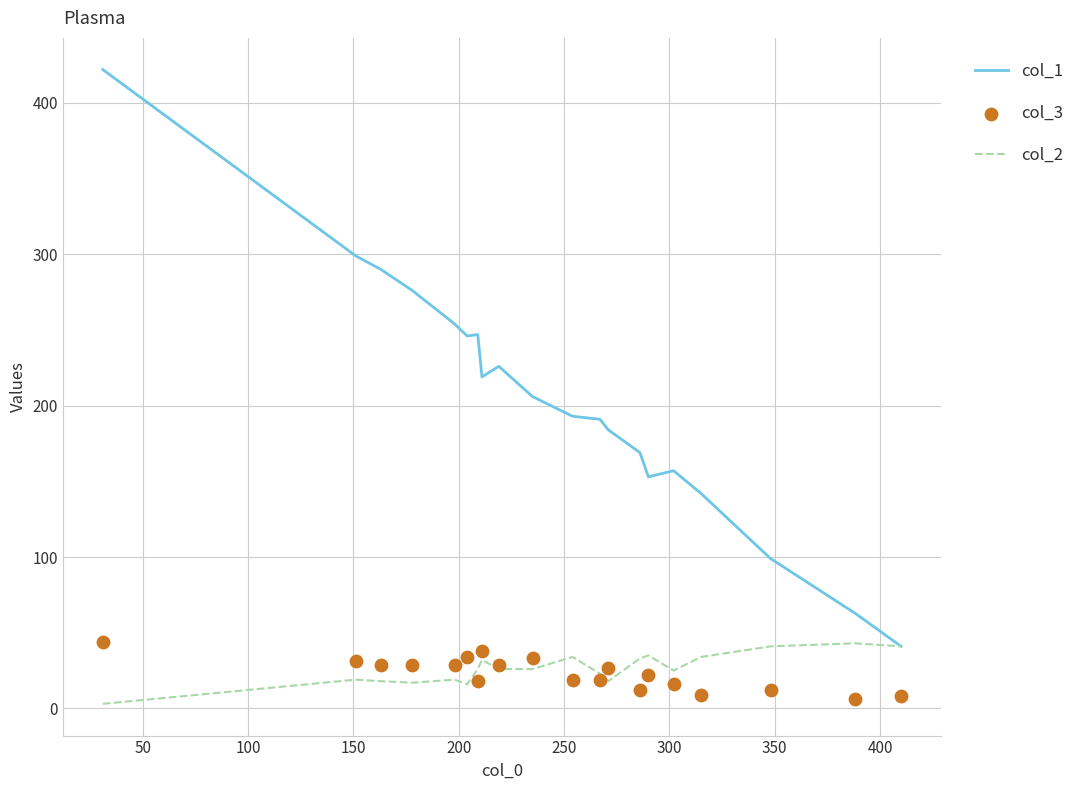

At how many categories does at least one series exceed 304?

1